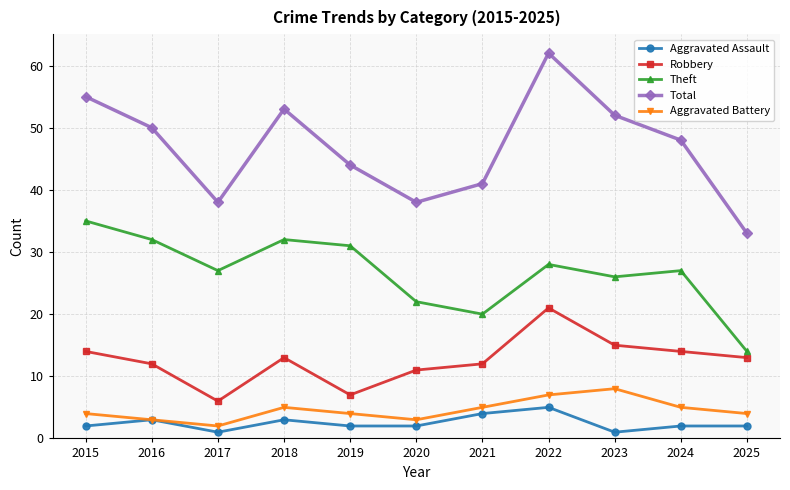

Is it true that Aggravated Assault equals 3 at 2016?

True